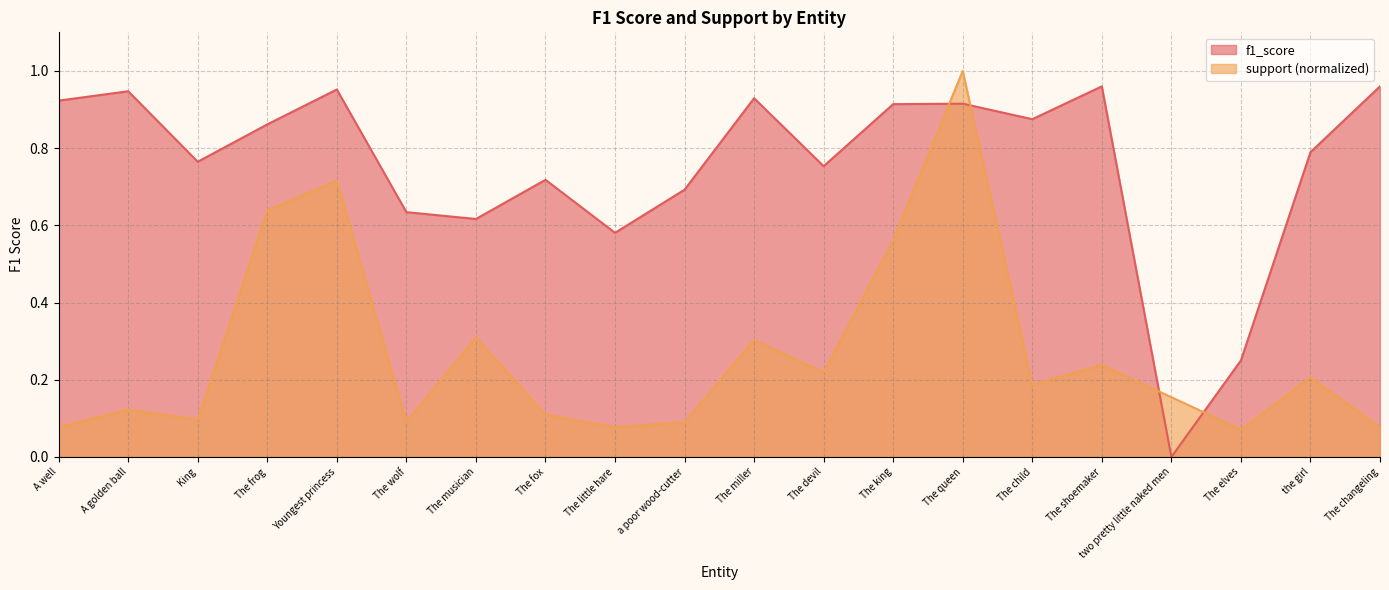

Which series has the widest spread of values?

f1_score